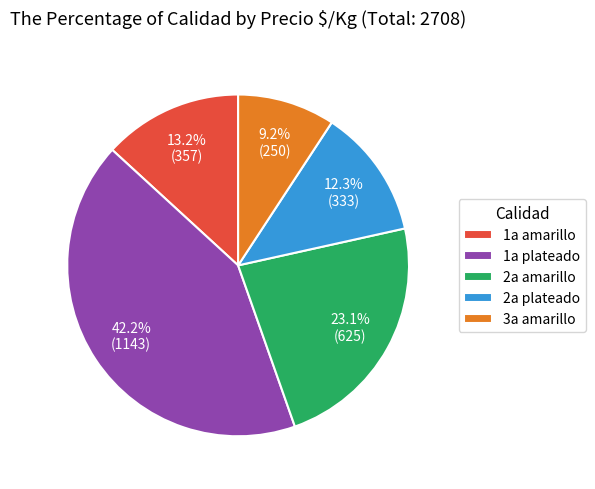

Which category has the biggest portion of the pie?

1a plateado